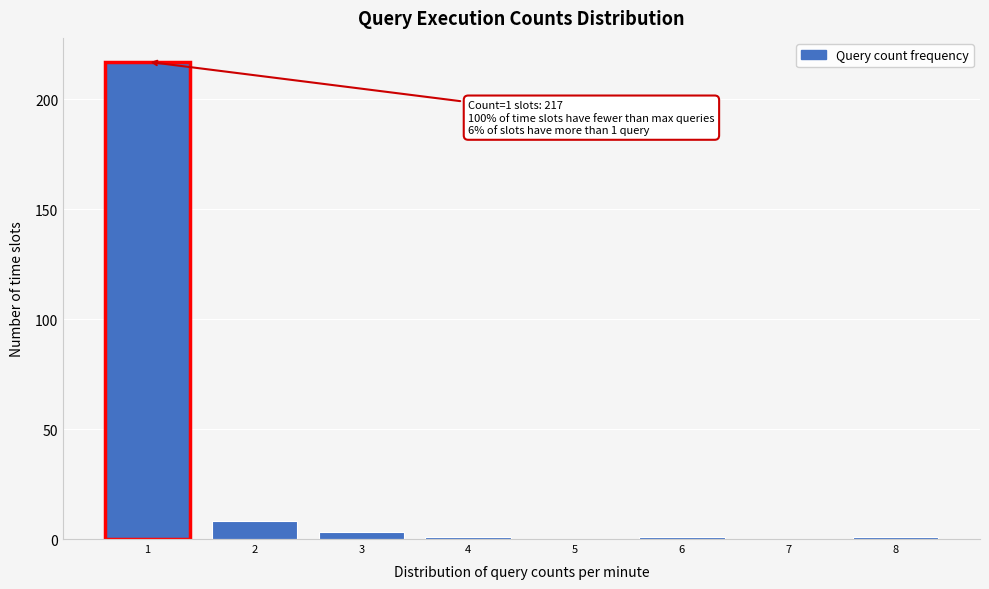

Over which range of the x-axis is the bar tallest?

0.5 to 1.5